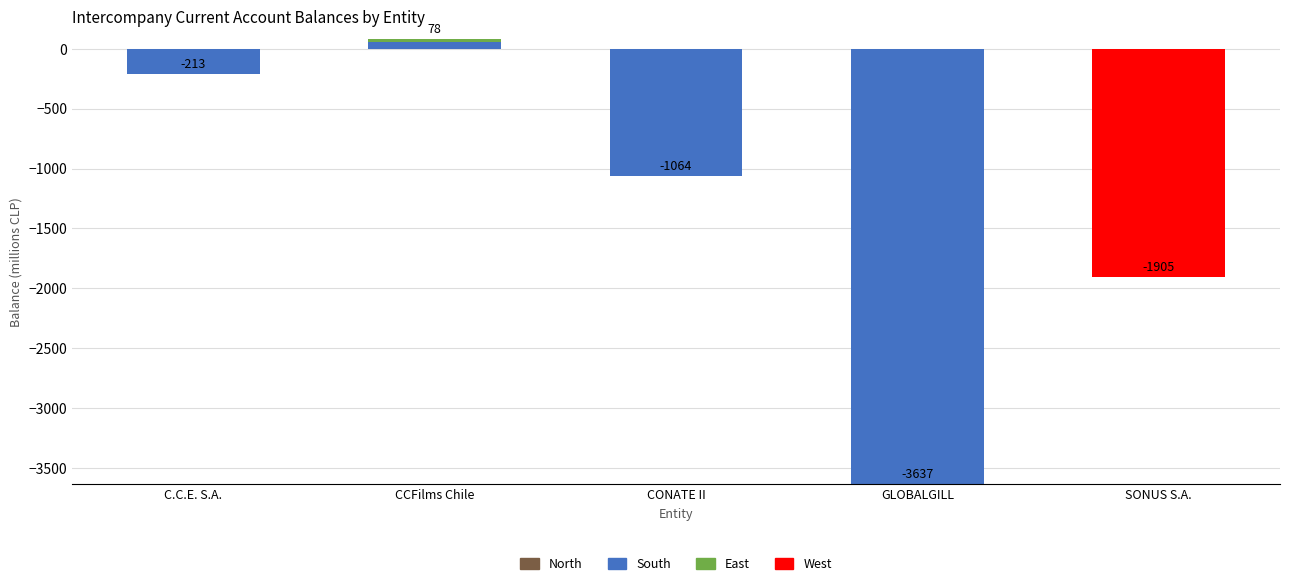

How many groups of bars are there?

5